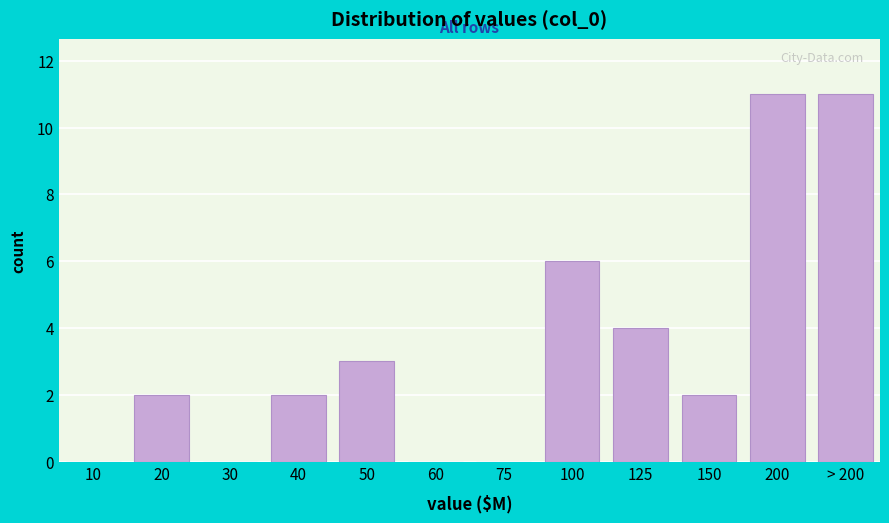

Reading right to left, what are all the values shown in this chart?

> 200=11	200=11	150=2	125=4	100=6	75=0	60=0	50=3	40=2	30=0	20=2	10=0